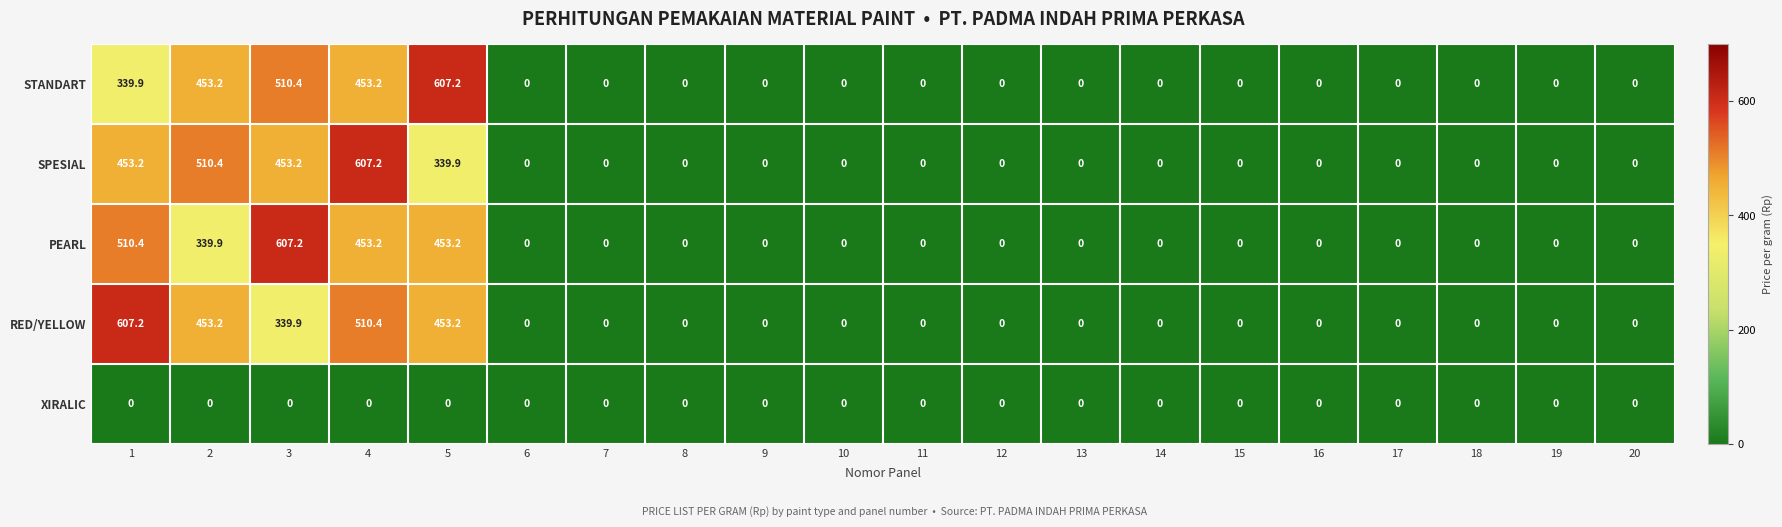

Rank the series at 3 from lowest to highest value.

XIRALIC, RED/YELLOW, SPESIAL, STANDART, PEARL